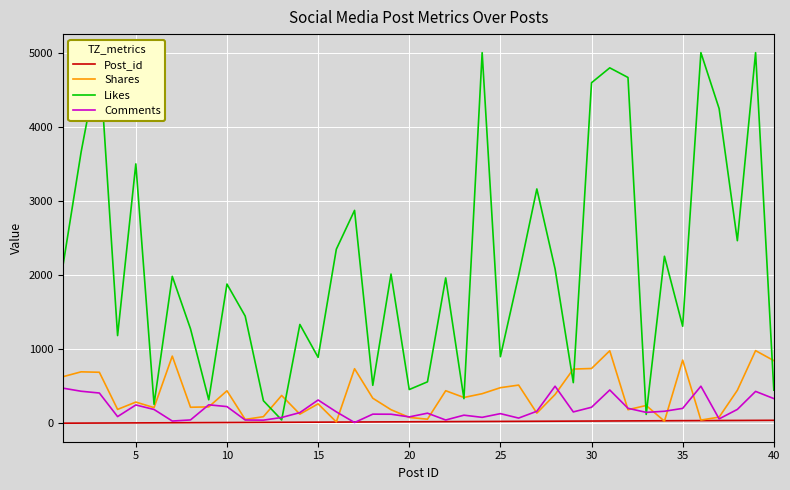

Which series has the widest spread of values?

Likes